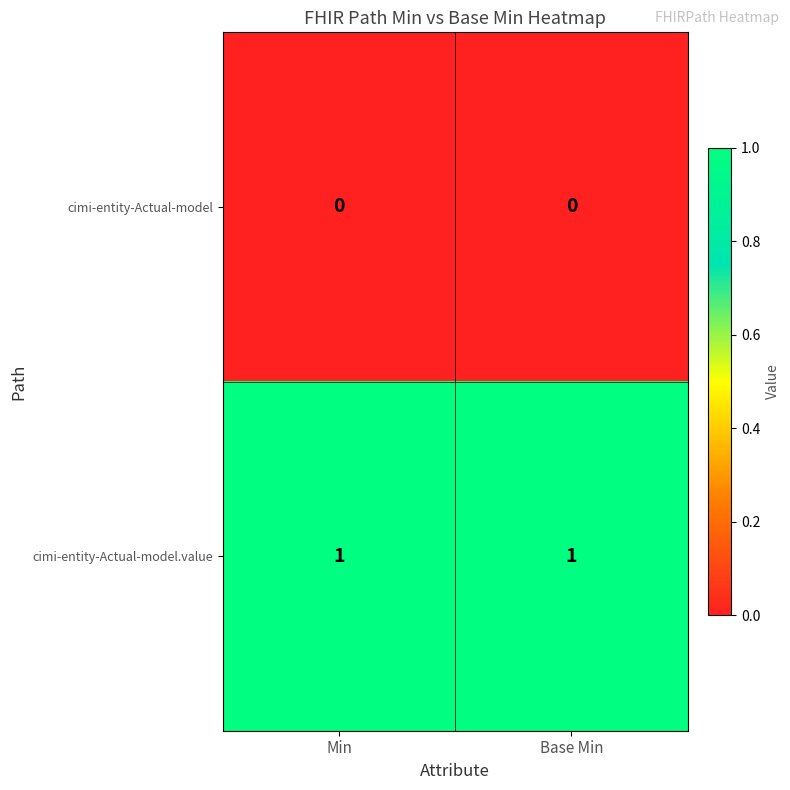

At Min, list the series in order from smallest to largest.

cimi-entity-Actual-model, cimi-entity-Actual-model.value